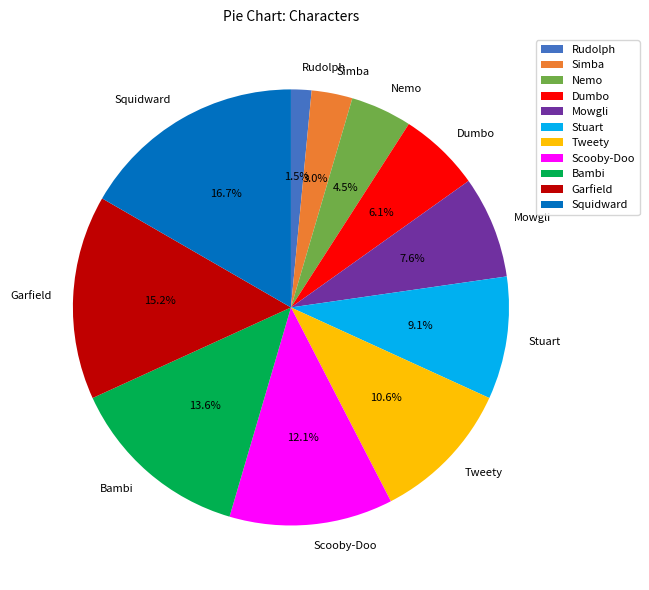

Which category has the smallest portion of the pie?

Rudolph